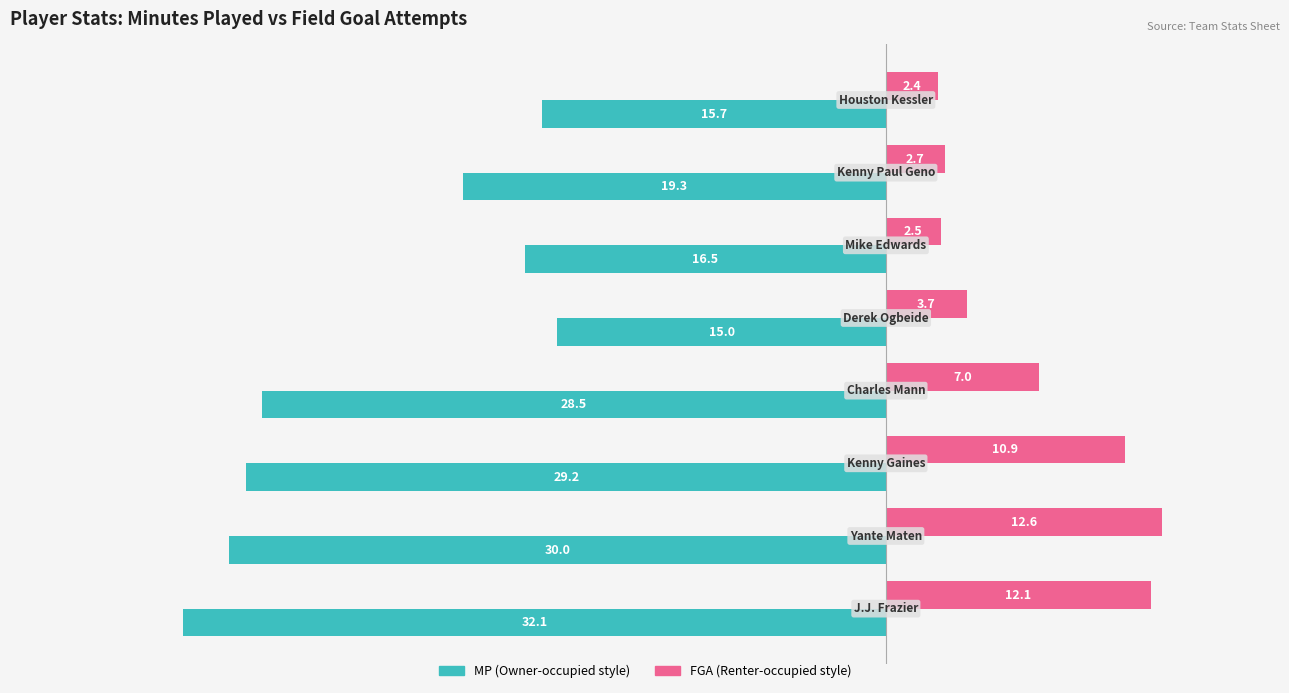

What is the greatest value displayed?

12.6